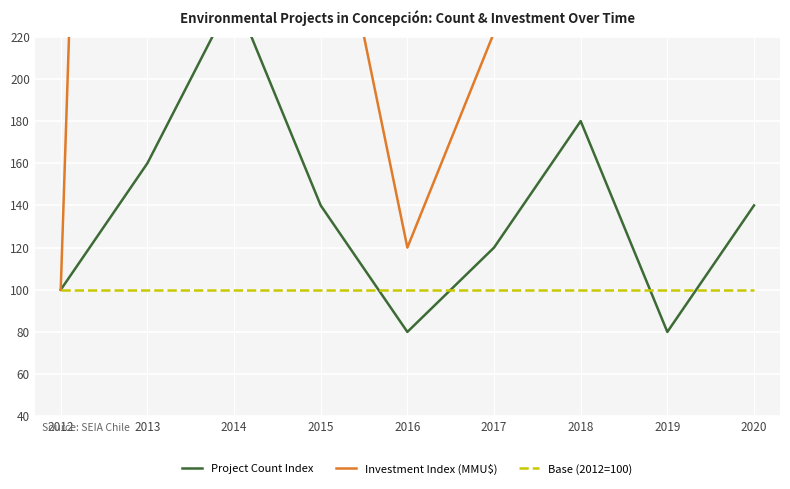

Is this an area chart (filled region under the line)?

No